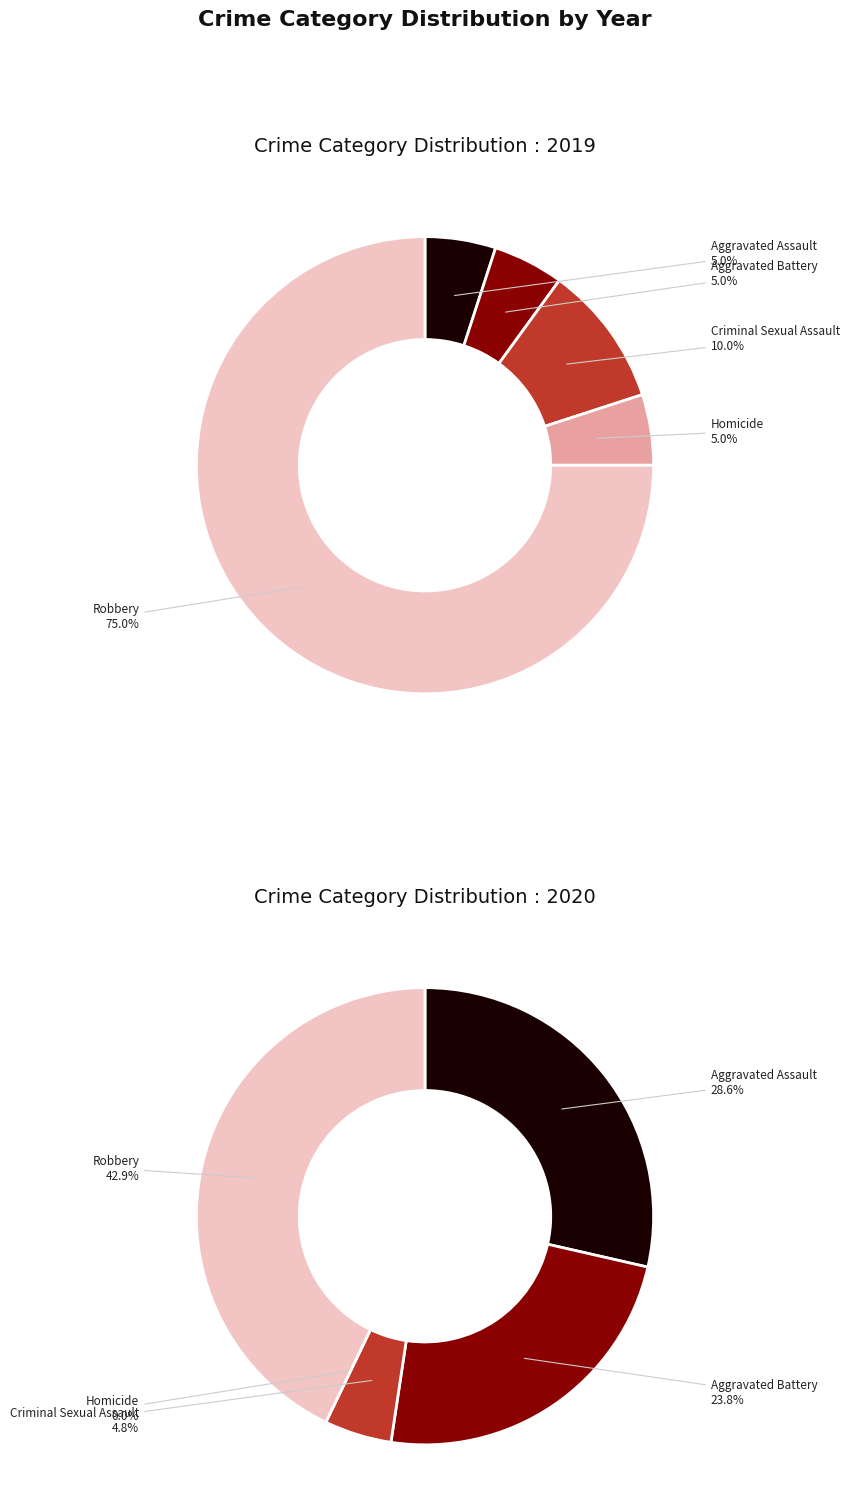

Between 4 and 3, which is larger?

4